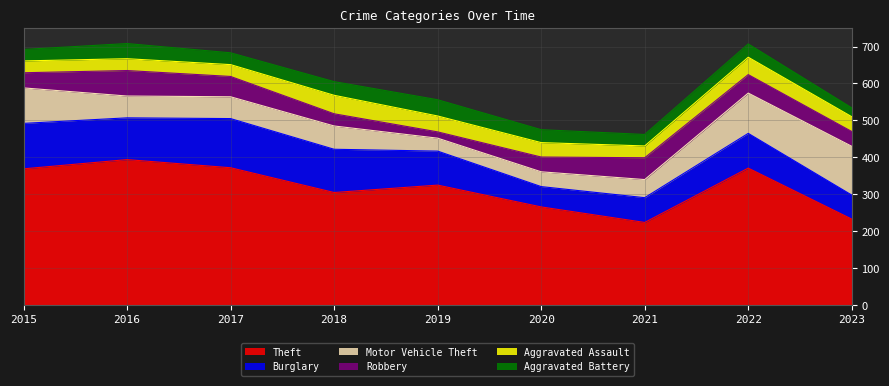

Which category has the highest value in the Motor Vehicle Theft series?

2023